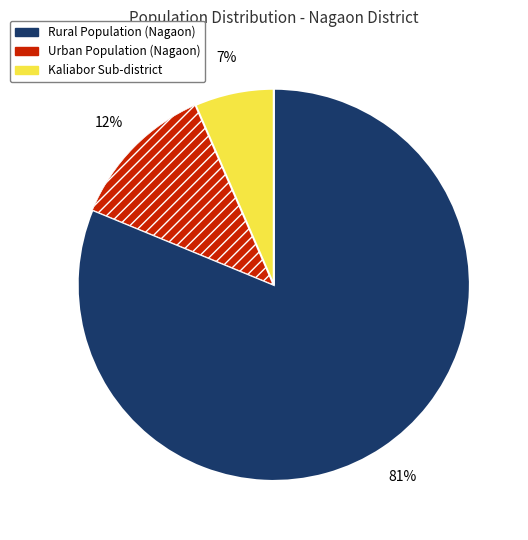

Between Kaliabor Sub-district and Rural Population (Nagaon), which is larger?

Rural Population (Nagaon)